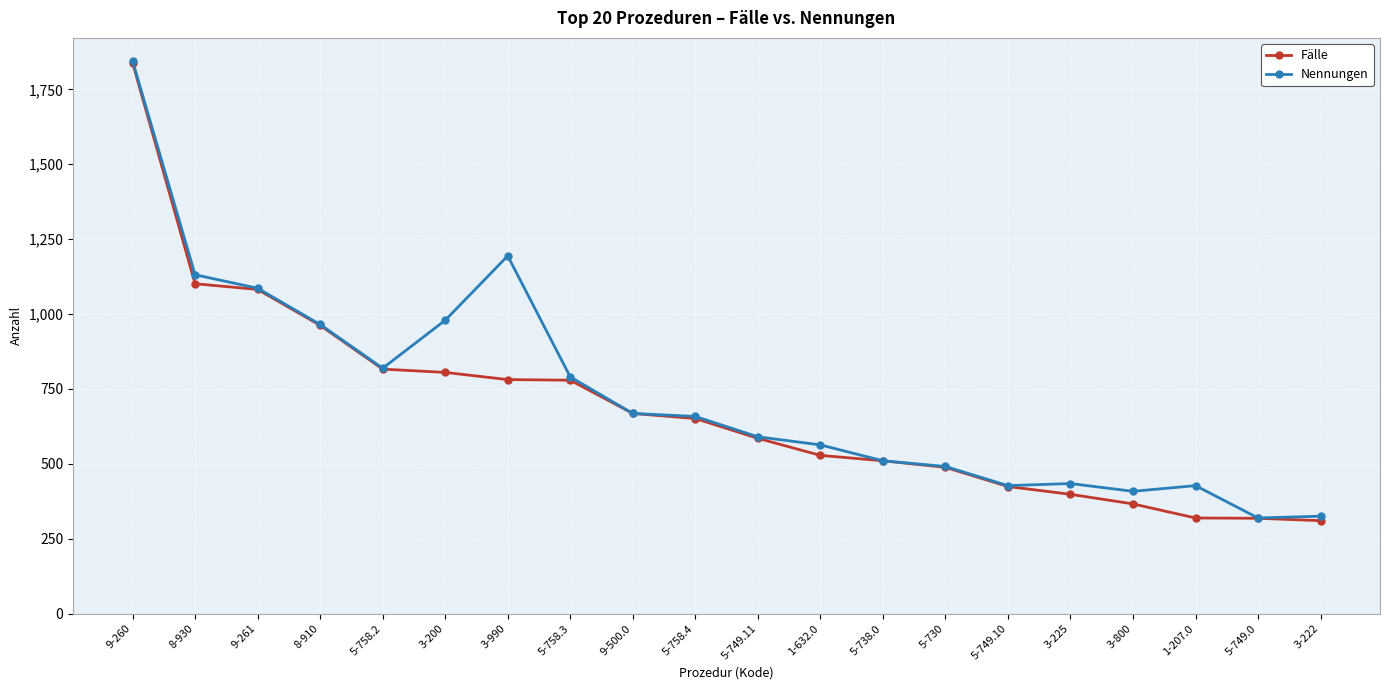

Between 9-261 and 5-758.2, which series saw the biggest shift?

Nennungen